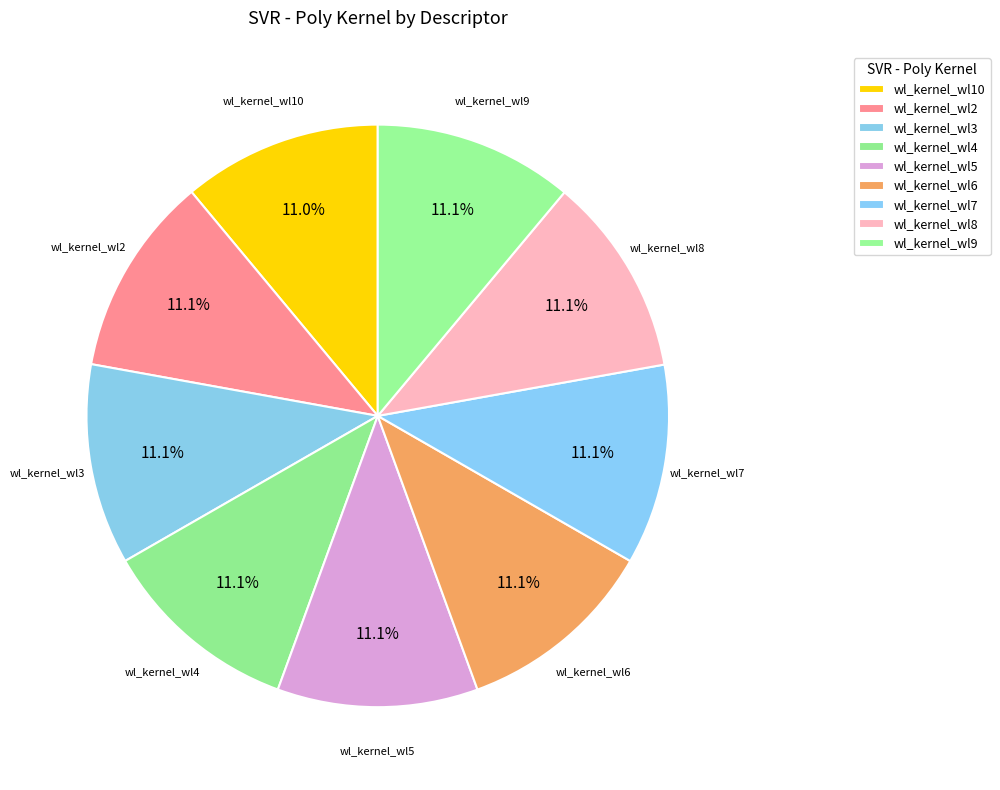

Does wl_kernel_wl9 account for over 50% of the chart?

No